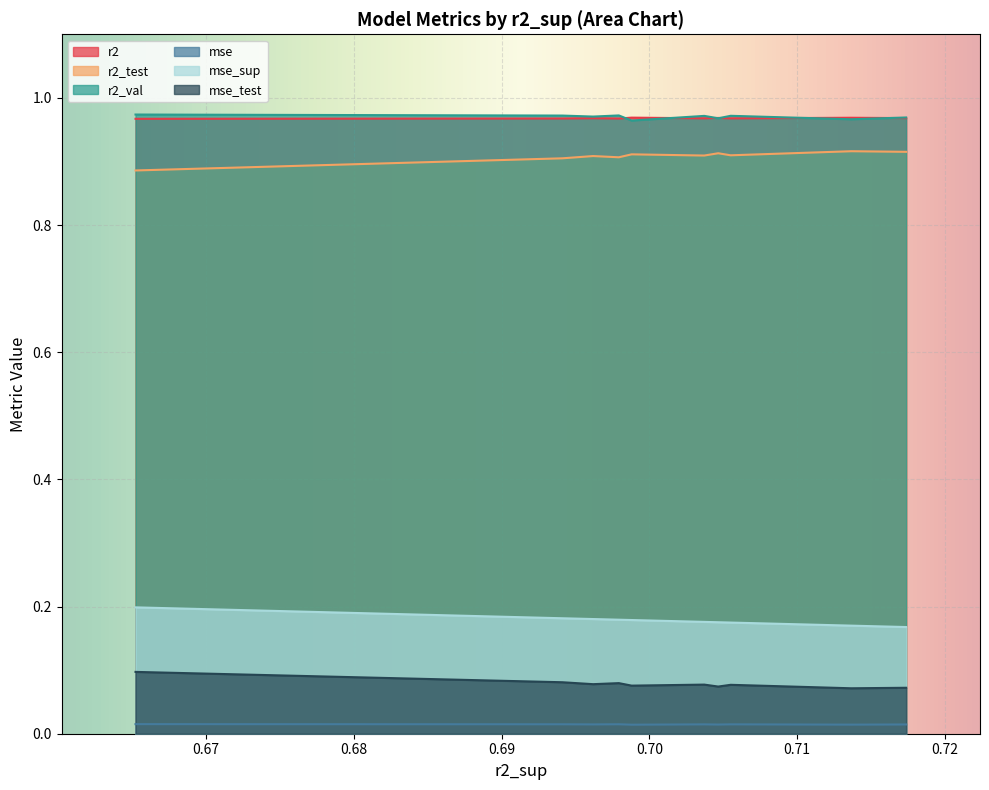

True or false: mse_test has more than 0 points higher than both neighbors.

True